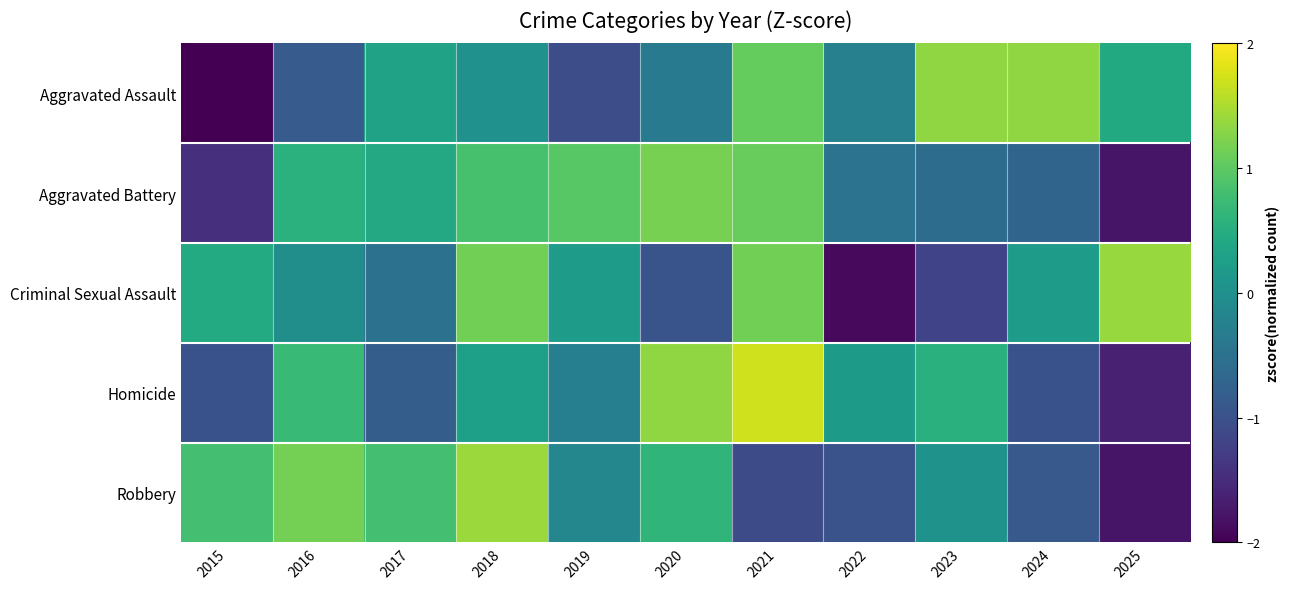

What is the total value across all series at 2023?

0.2